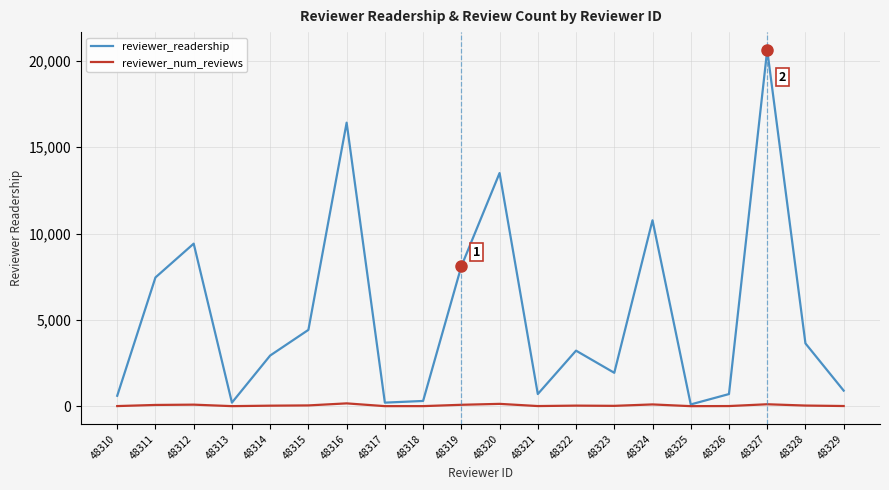

Is the value of reviewer_readership at 48311 greater than the value of reviewer_num_reviews at 48320?

Yes